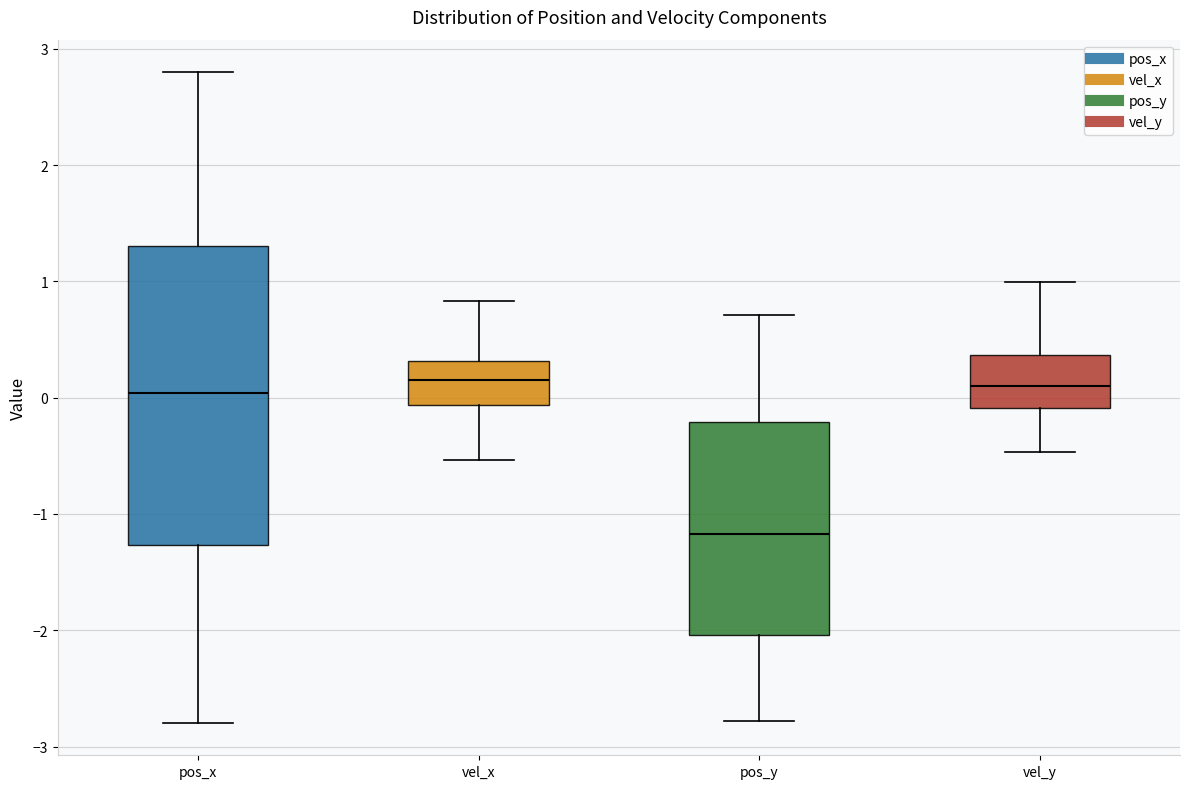

Where is the upper edge of the box for pos_y on the y-axis? The values are not printed on the chart, so give them approximately, as read against the axis.

-0.2